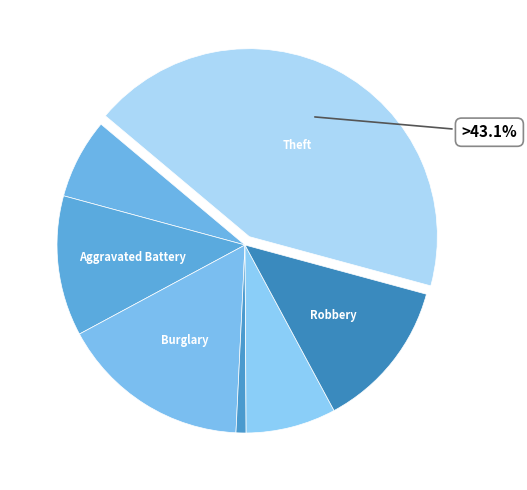

How many slices are in this pie chart?

7